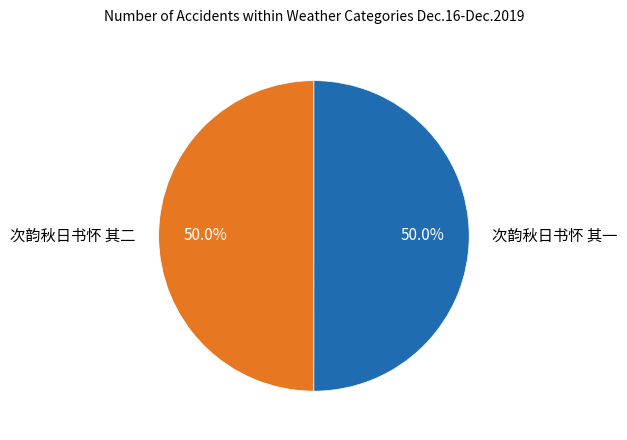

How many slices are in this pie chart?

2